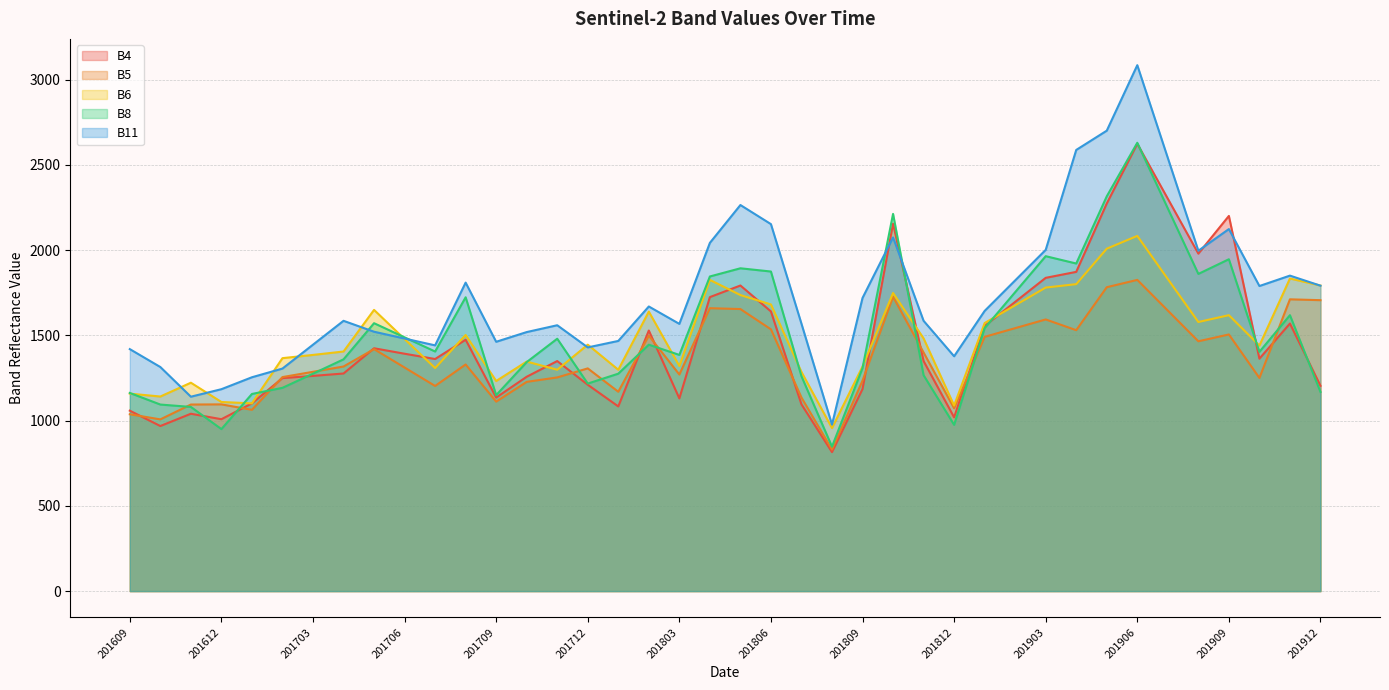

At which label does B5 first exceed 1317?

201705